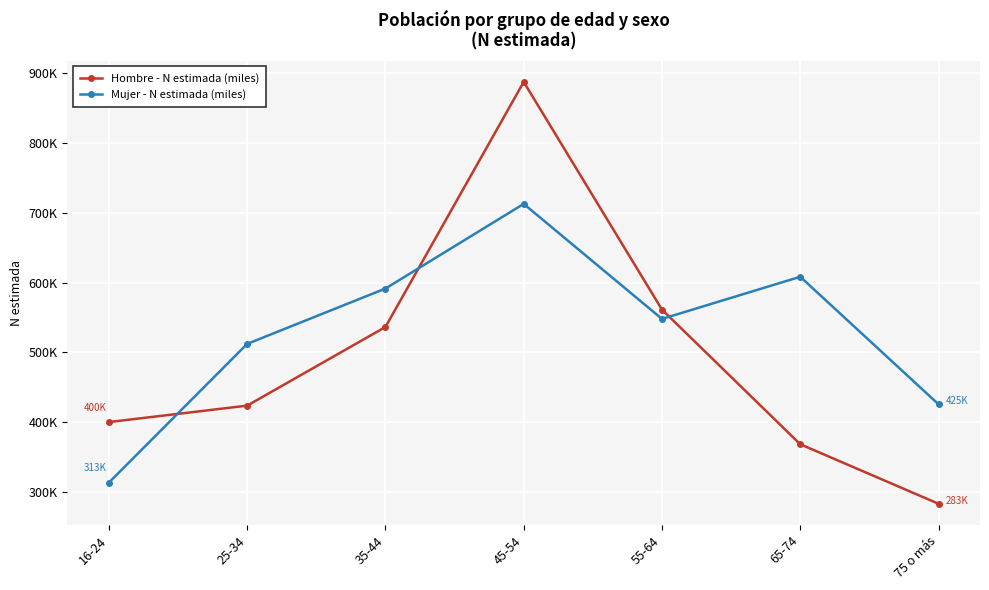

At which label does Hombre - N estimada (miles) first exceed 423?

25-34